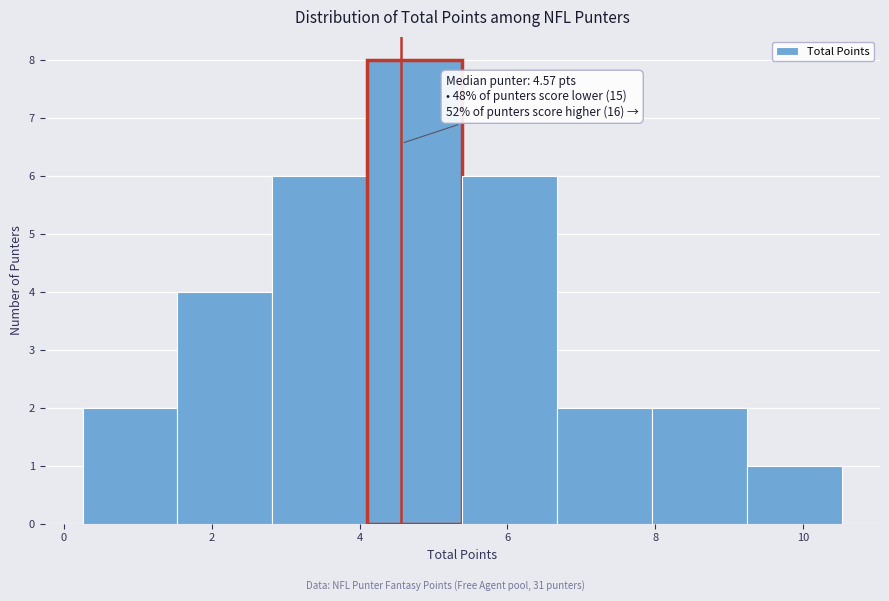

Which range on the x-axis has the tallest bar?

4.2 to 5.4